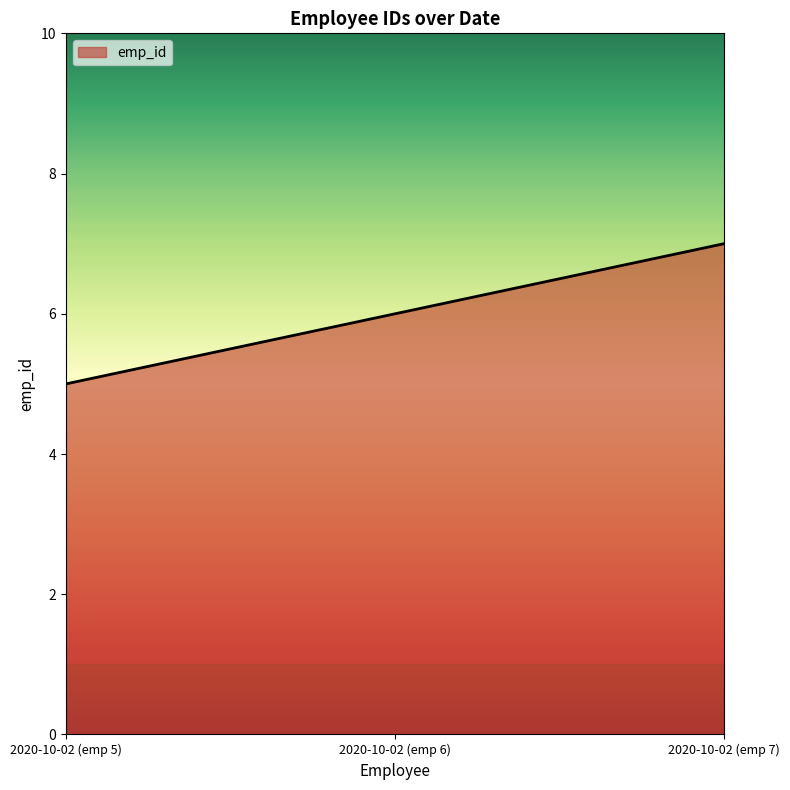

What is the sum of all values?

18